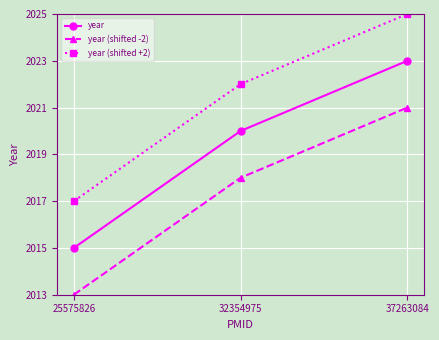

Reading left to right, transcribe all the data shown in this chart.

year: 25575826=2015	32354975=2020	37263084=2023
year (shifted -2): 25575826=2013	32354975=2018	37263084=2021
year (shifted +2): 25575826=2017	32354975=2022	37263084=2025